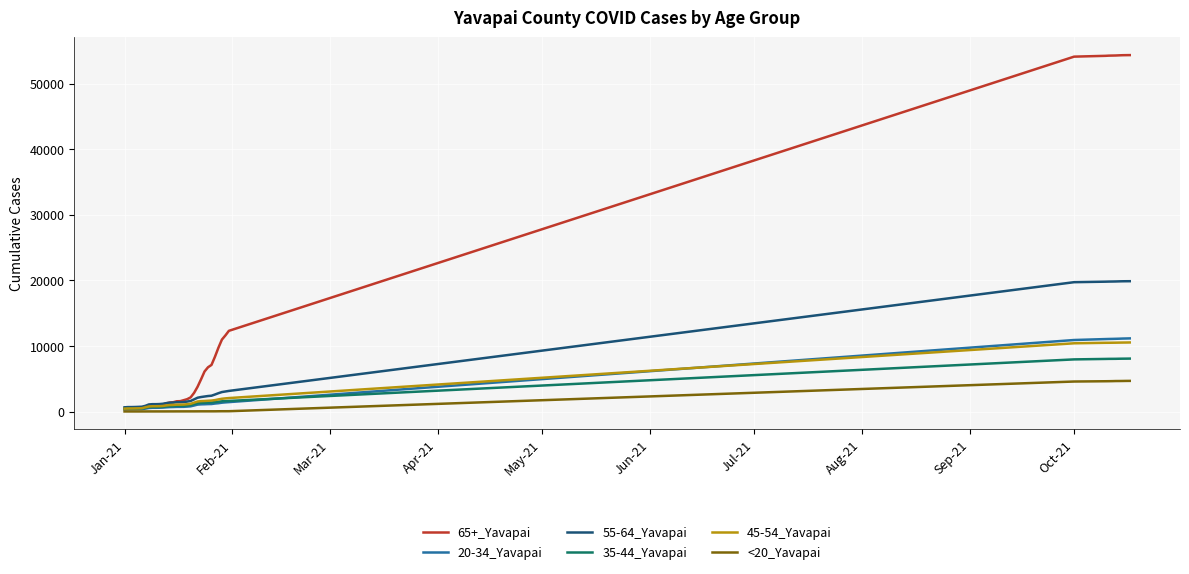

Which series has the largest total across all categories?

65+_Yavapai